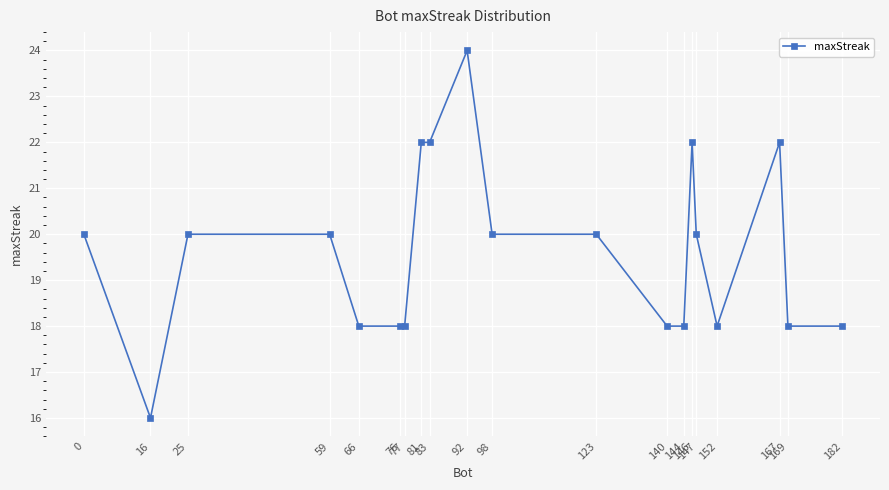

How many distinct data groups are displayed?

1